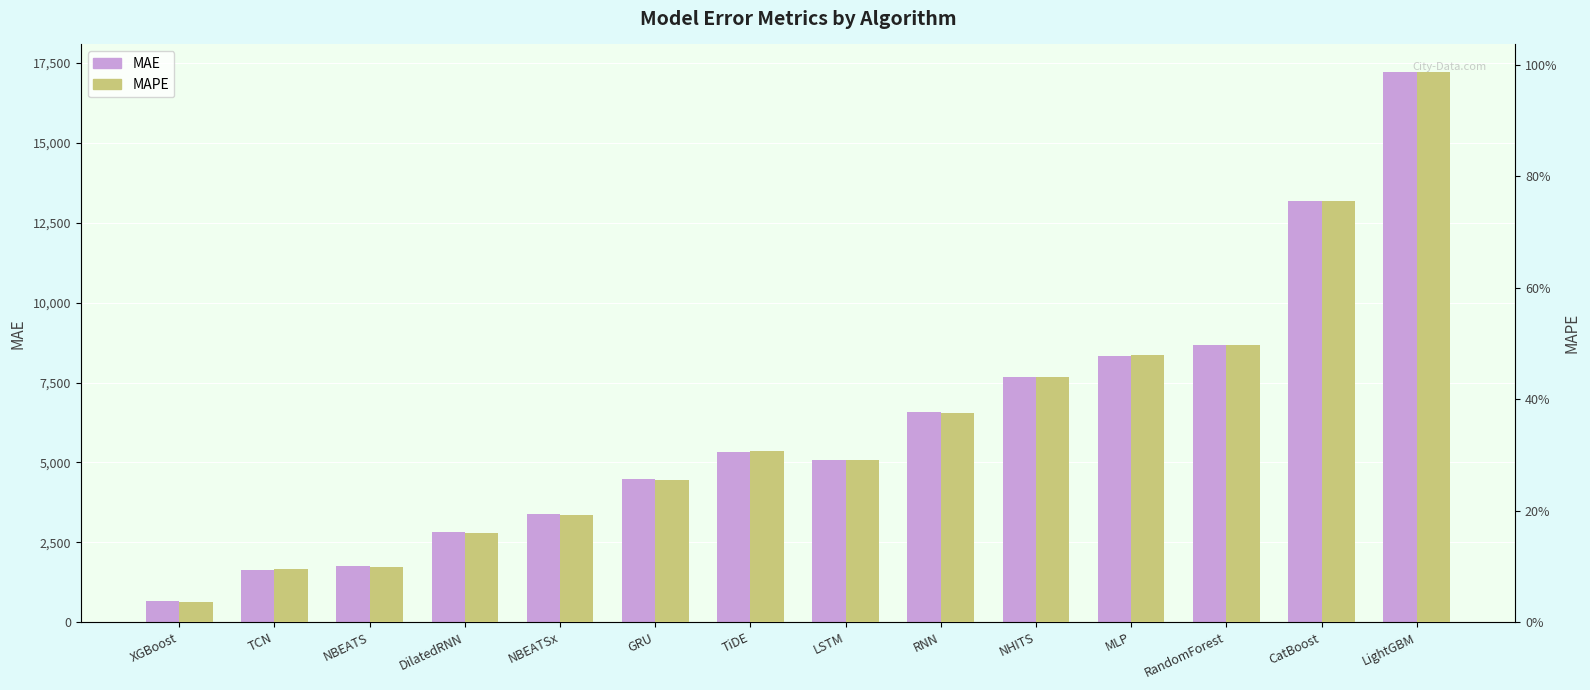

At which category is the sum across all series the highest?

LightGBM